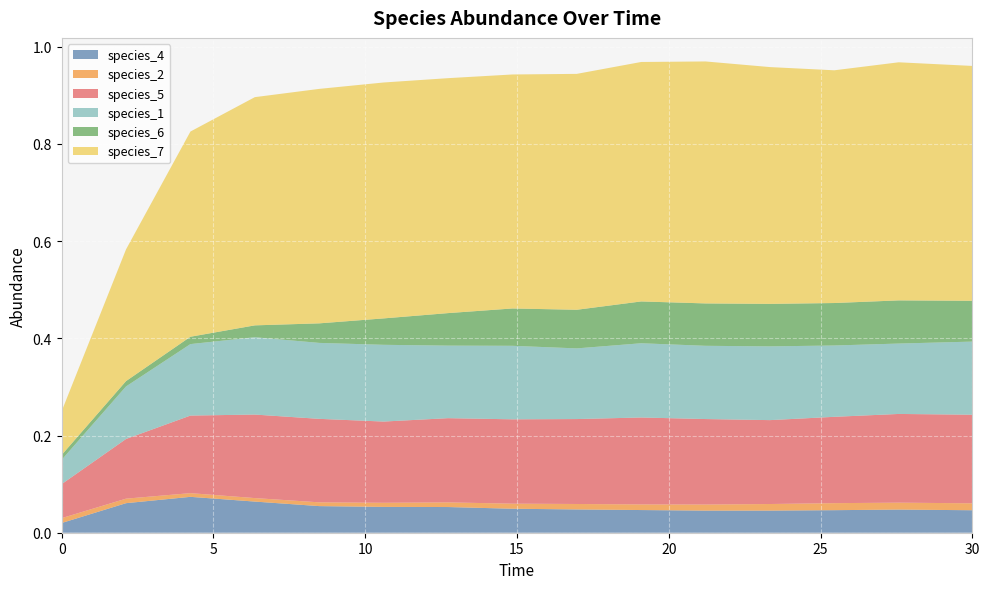

Reading left to right, extract all data points from this chart.

species_4: 0.0=0.0	2.121212121212121=0.1	4.242424242424242=0.1	6.363636363636364=0.1	8.484848484848484=0.1	10.606060606060606=0.1	12.727272727272728=0.1	14.84848484848485=0.0	16.96969696969697=0.0	19.09090909090909=0.0	21.21212121212121=0.0	23.333333333333336=0.0	25.454545454545457=0.0	27.575757575757574=0.0	30.0=0.0
species_2: 0.0=0.0	2.121212121212121=0.0	4.242424242424242=0.0	6.363636363636364=0.0	8.484848484848484=0.0	10.606060606060606=0.0	12.727272727272728=0.0	14.84848484848485=0.0	16.96969696969697=0.0	19.09090909090909=0.0	21.21212121212121=0.0	23.333333333333336=0.0	25.454545454545457=0.0	27.575757575757574=0.0	30.0=0.0
species_5: 0.0=0.1	2.121212121212121=0.1	4.242424242424242=0.2	6.363636363636364=0.2	8.484848484848484=0.2	10.606060606060606=0.2	12.727272727272728=0.2	14.84848484848485=0.2	16.96969696969697=0.2	19.09090909090909=0.2	21.21212121212121=0.2	23.333333333333336=0.2	25.454545454545457=0.2	27.575757575757574=0.2	30.0=0.2
species_1: 0.0=0.1	2.121212121212121=0.1	4.242424242424242=0.1	6.363636363636364=0.2	8.484848484848484=0.2	10.606060606060606=0.2	12.727272727272728=0.1	14.84848484848485=0.2	16.96969696969697=0.1	19.09090909090909=0.2	21.21212121212121=0.2	23.333333333333336=0.2	25.454545454545457=0.1	27.575757575757574=0.1	30.0=0.2
species_6: 0.0=0.0	2.121212121212121=0.0	4.242424242424242=0.0	6.363636363636364=0.0	8.484848484848484=0.0	10.606060606060606=0.1	12.727272727272728=0.1	14.84848484848485=0.1	16.96969696969697=0.1	19.09090909090909=0.1	21.21212121212121=0.1	23.333333333333336=0.1	25.454545454545457=0.1	27.575757575757574=0.1	30.0=0.1
species_7: 0.0=0.1	2.121212121212121=0.3	4.242424242424242=0.4	6.363636363636364=0.5	8.484848484848484=0.5	10.606060606060606=0.5	12.727272727272728=0.5	14.84848484848485=0.5	16.96969696969697=0.5	19.09090909090909=0.5	21.21212121212121=0.5	23.333333333333336=0.5	25.454545454545457=0.5	27.575757575757574=0.5	30.0=0.5